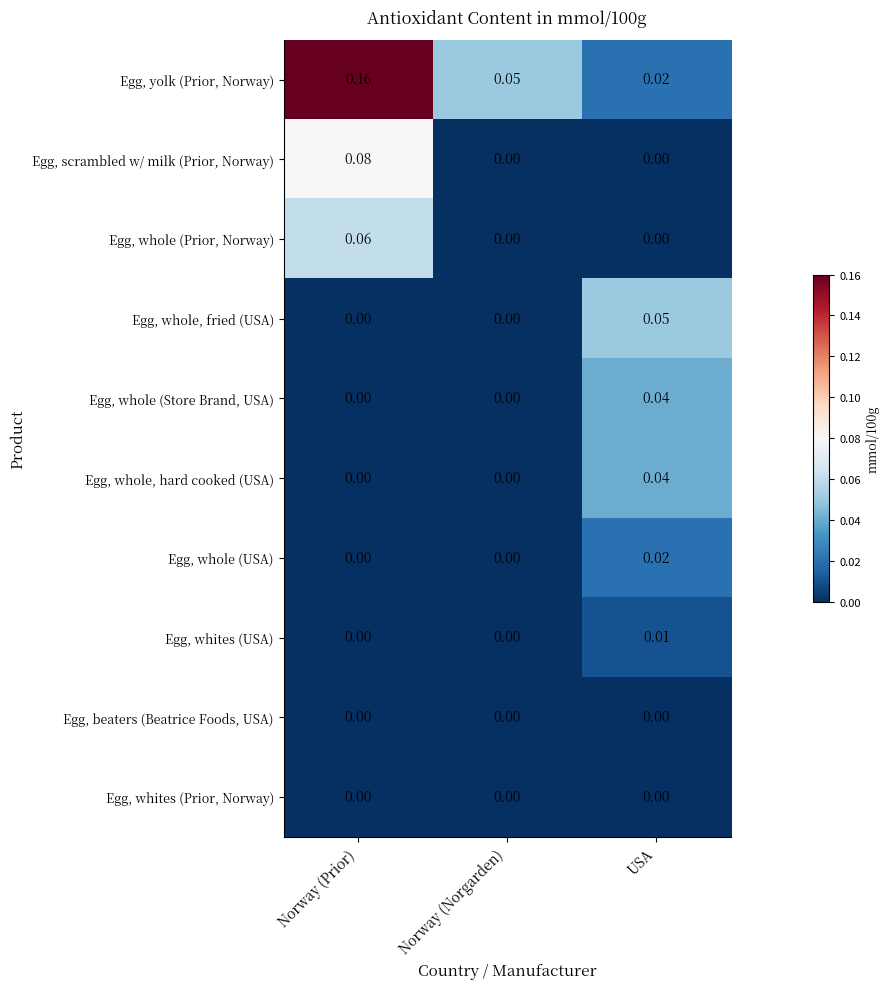

Which series has the largest range (max minus min)?

Egg, yolk (Prior, Norway)